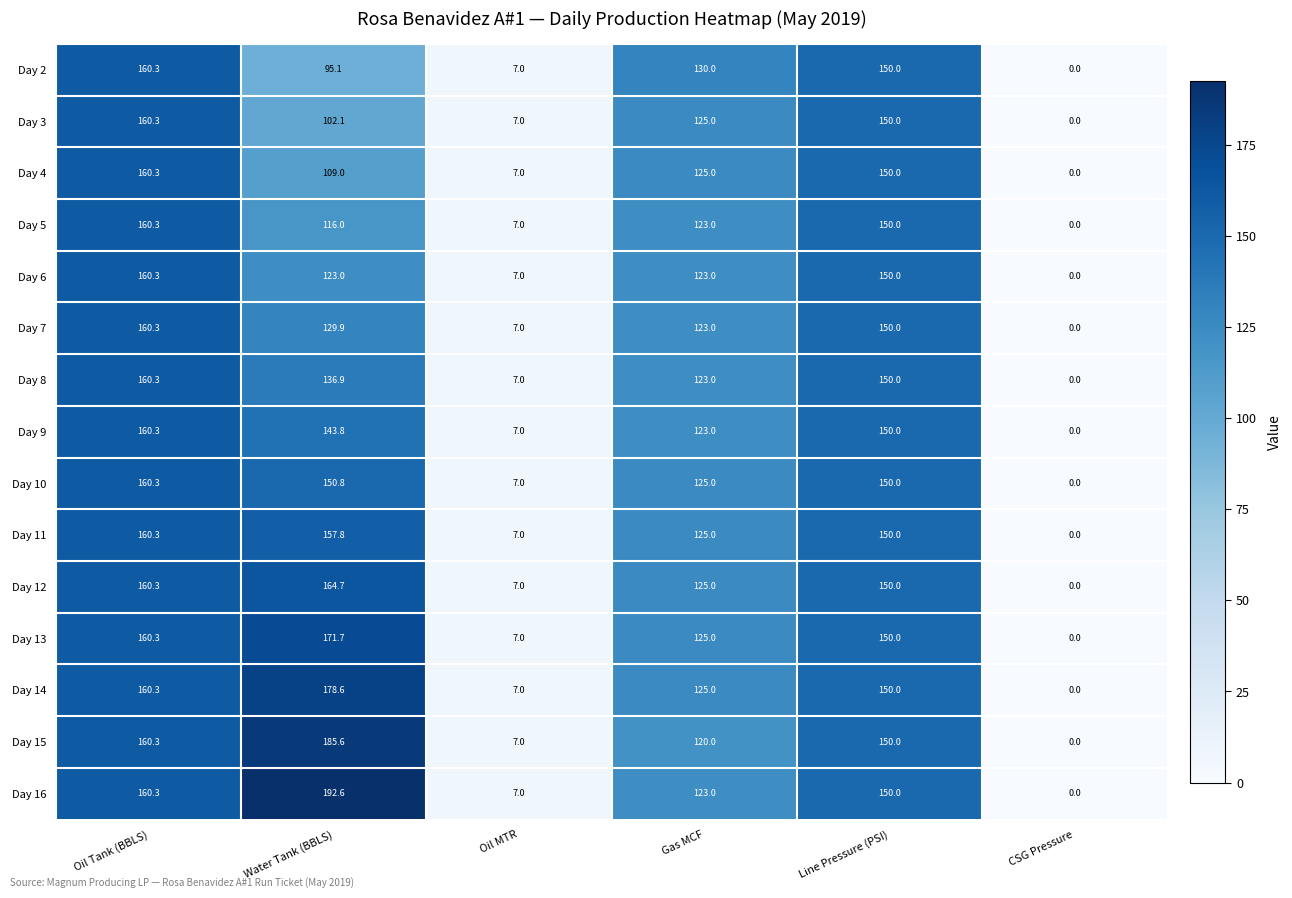

How many categories are shown in the chart?

6